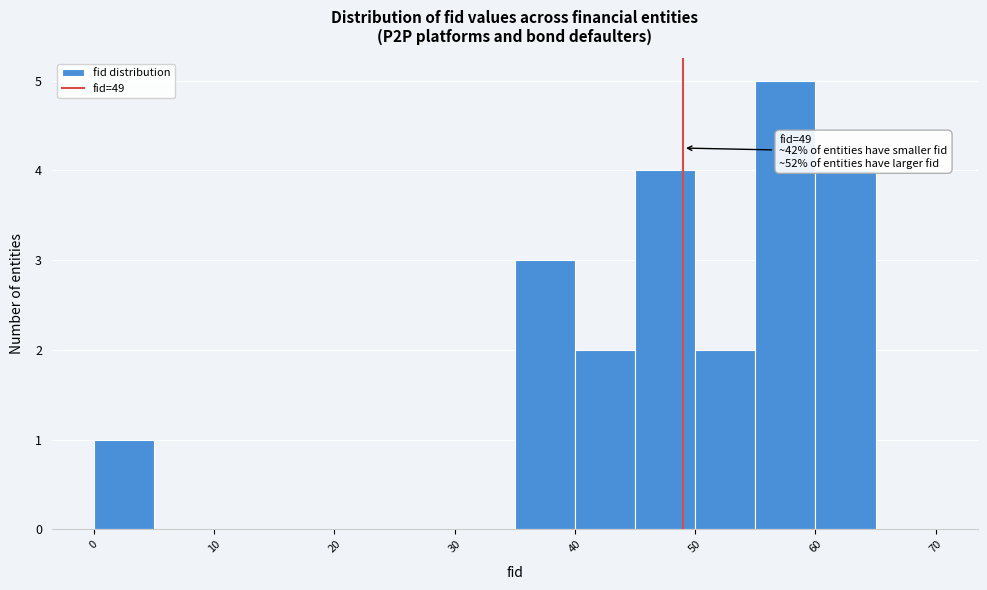

Which range on the x-axis has the tallest bar?

55 to 60